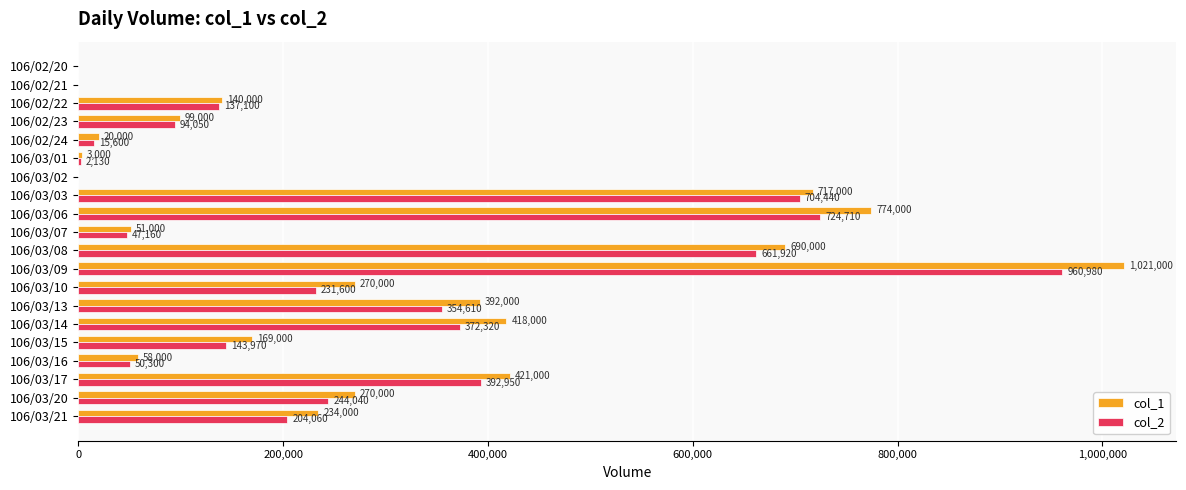

Which category has the highest value across all series?

106/03/09